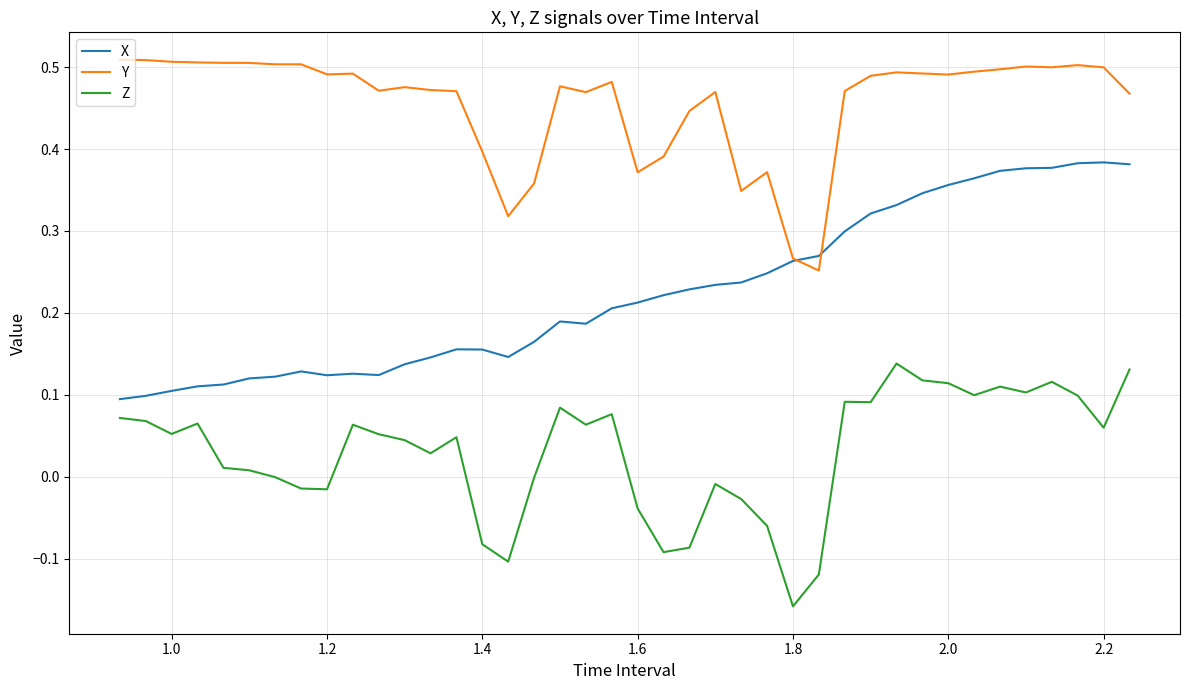

List the series in order of their overall mean, lowest first.

Z, X, Y